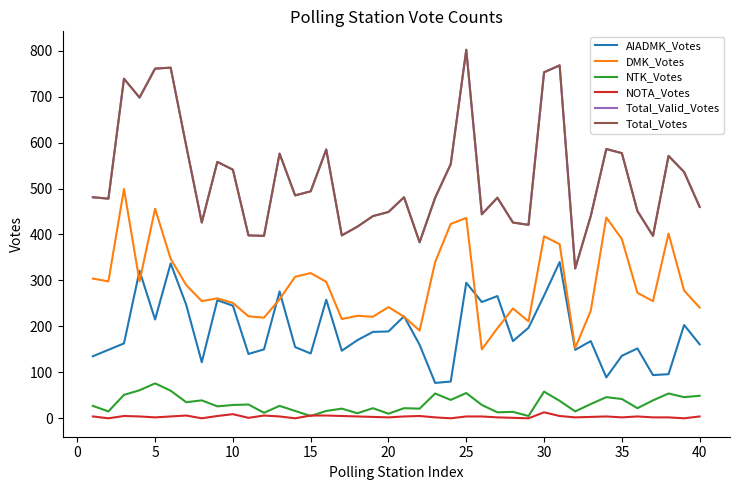

Does the chart have visible grid lines?

No